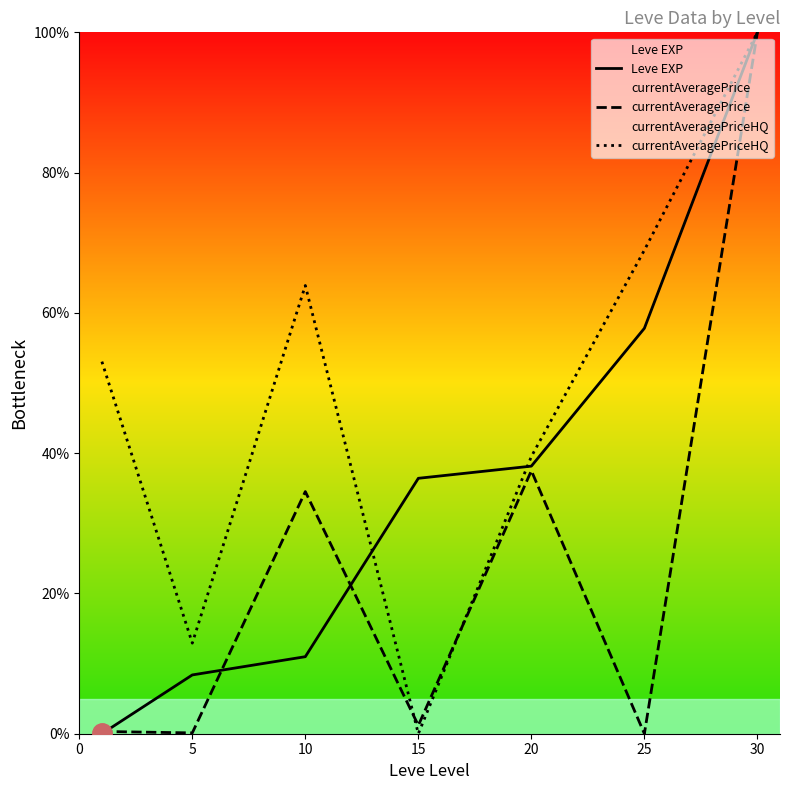

Reading left to right, what are all the values shown in this chart?

Leve EXP: 0.0	8.4	11.0	36.4	38.2	57.8	100.0
currentAveragePrice: 0.3	0.1	34.5	1.2	37.5	0.0	100.0
currentAveragePriceHQ: 53.1	12.9	63.9	0.0	39.5	68.9	100.0